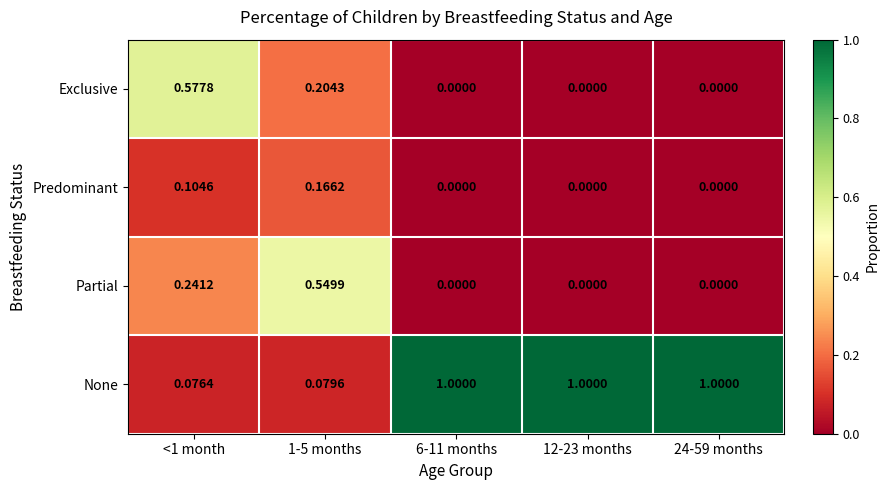

Is the value of Partial at <1 month greater than the value of Exclusive at <1 month?

No